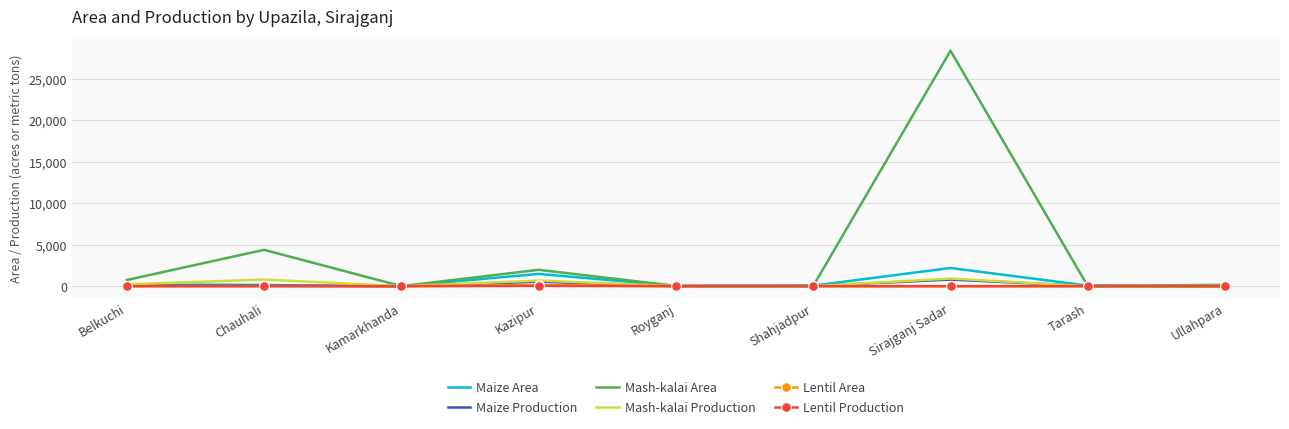

What is the total value across all series at Ullahpara?

232